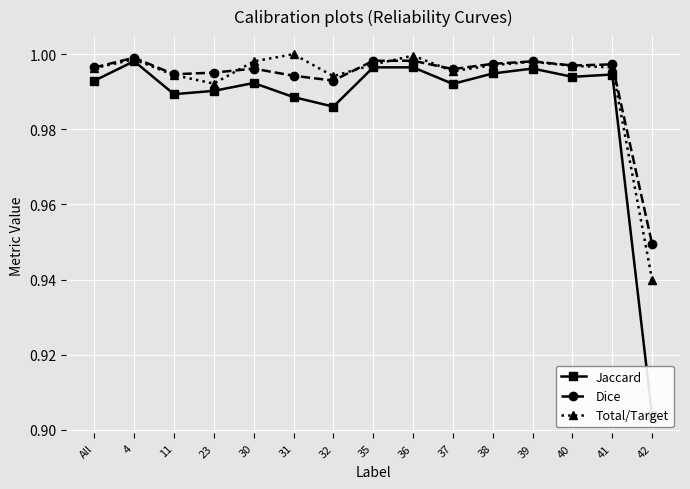

At which label is Dice closest to 0?

42